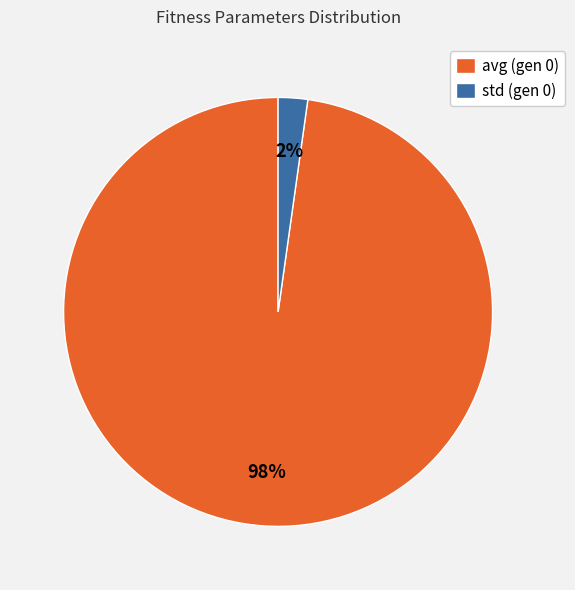

The std (gen 0) slice represents 2% of the pie. True or false?

True